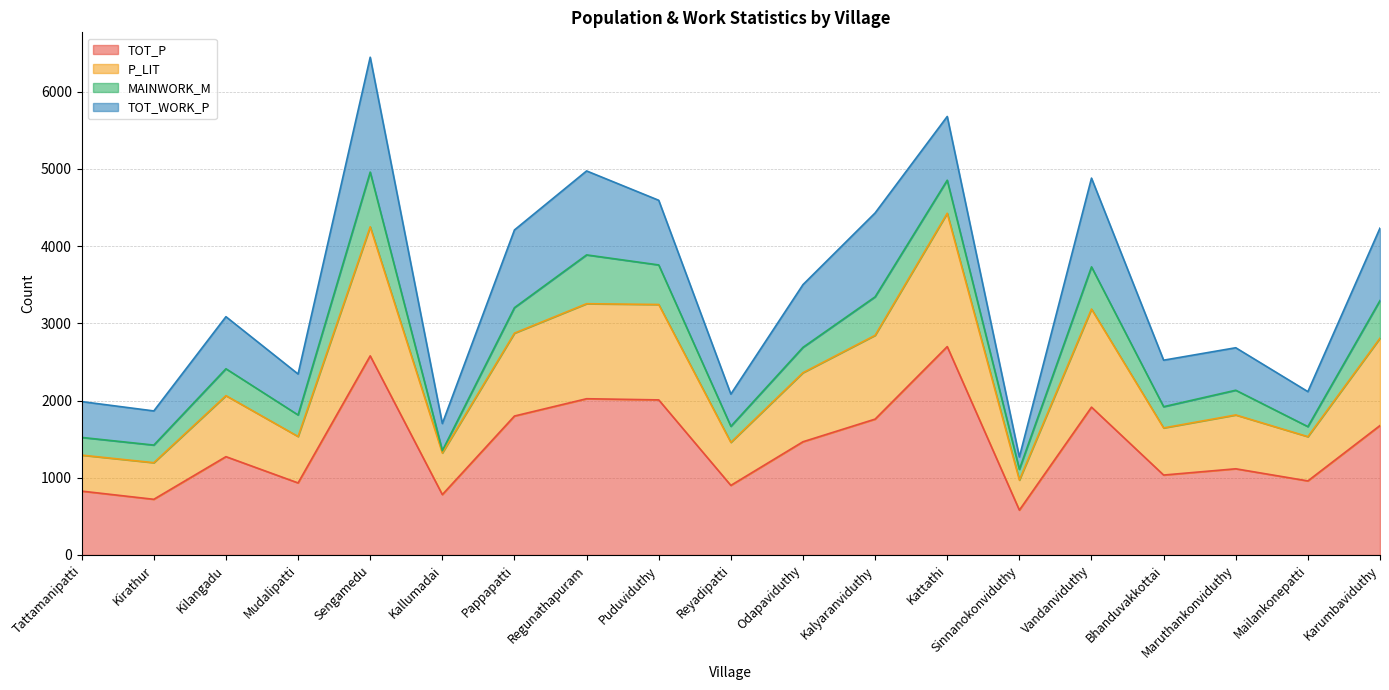

How many values in the P_LIT series are below 2063?

9